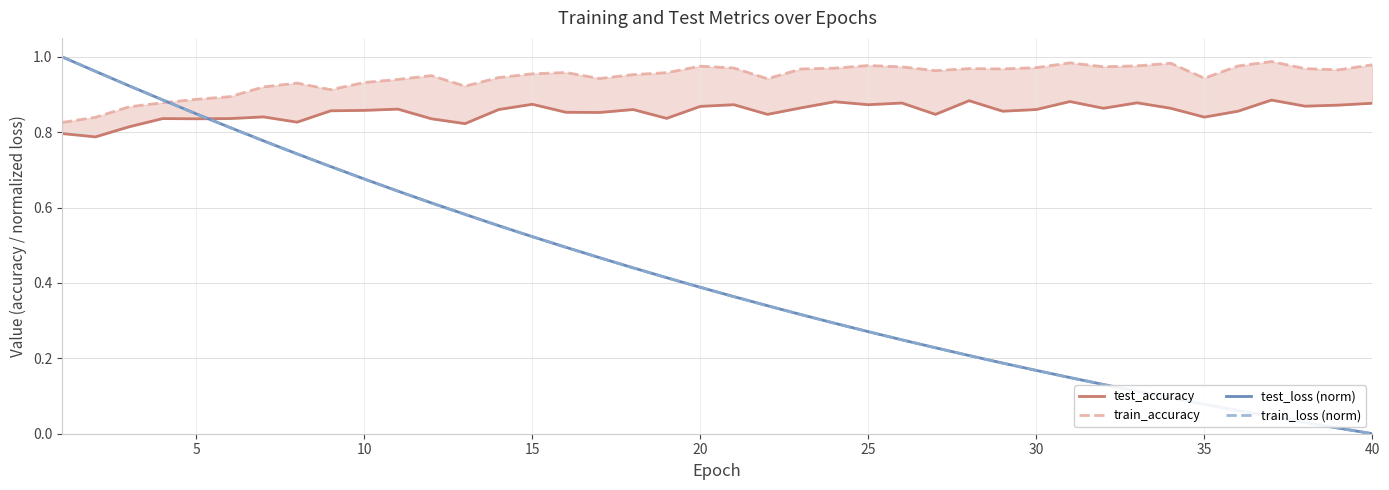

How many interior local valleys does the test_accuracy series have?

13